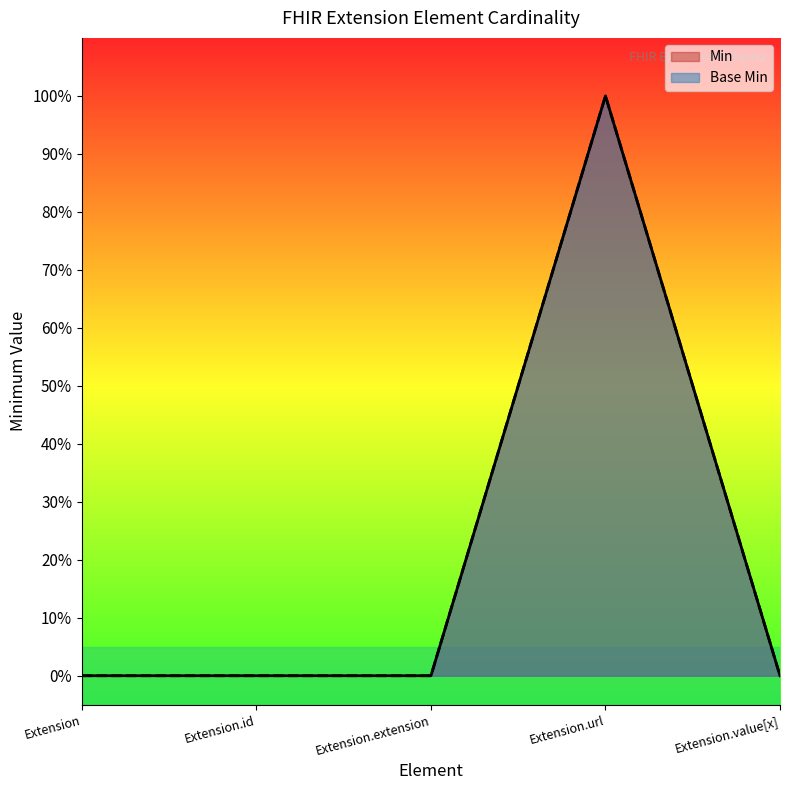

At which label does Min reach its peak?

Extension.url